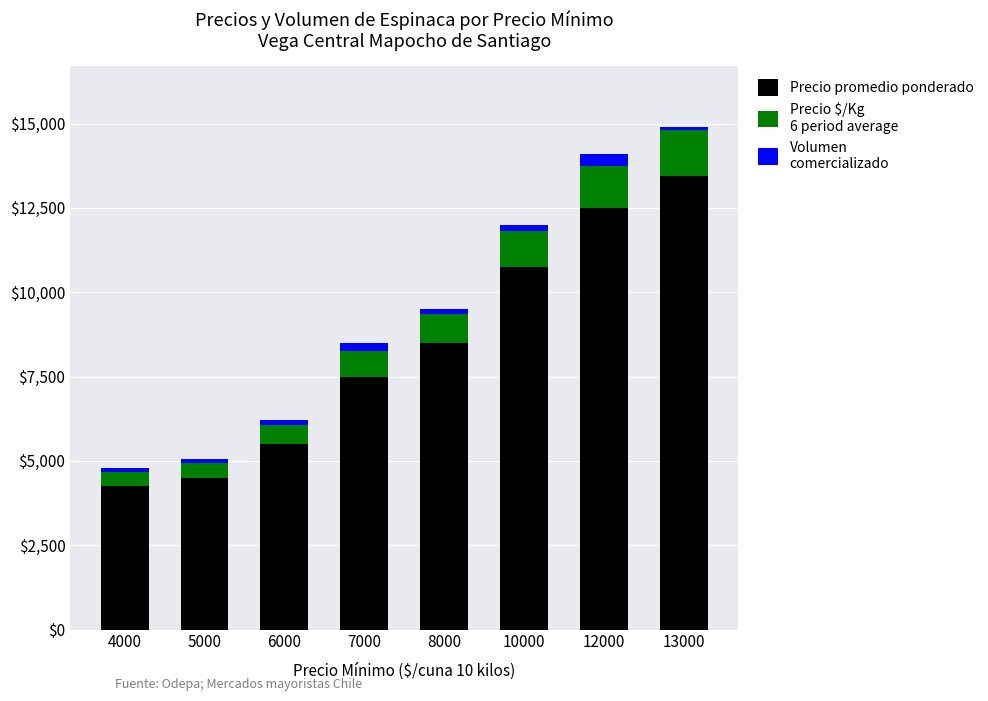

How many bars are there in total?

8